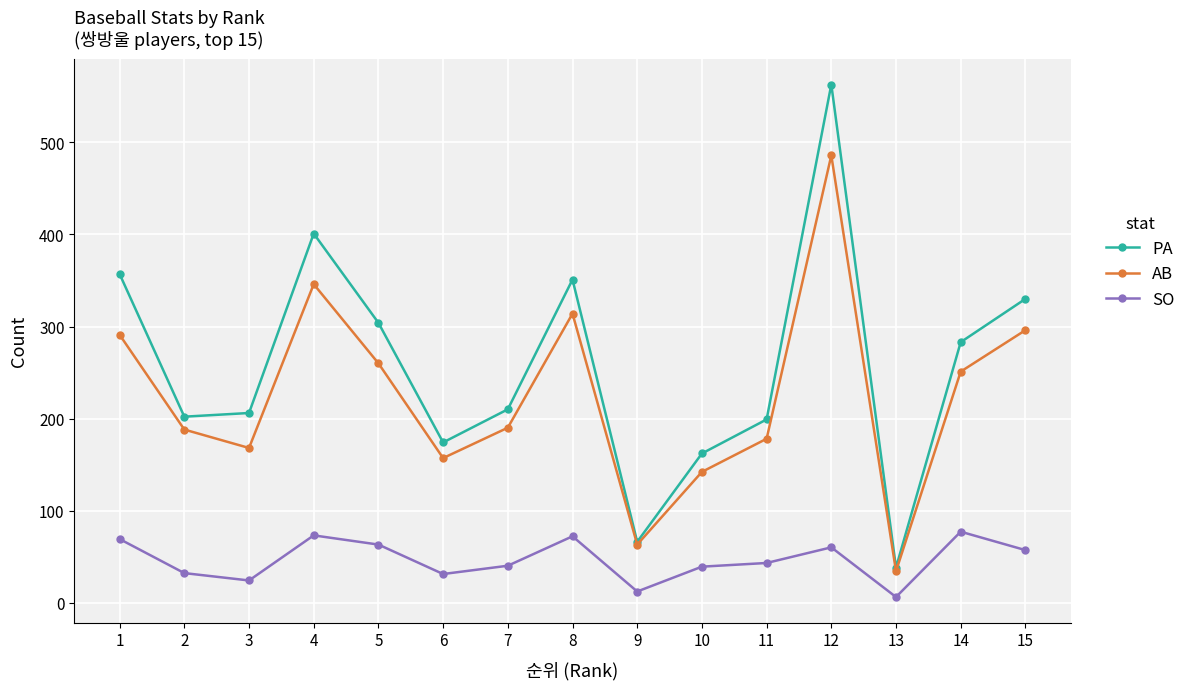

Which series has the widest spread of values?

PA